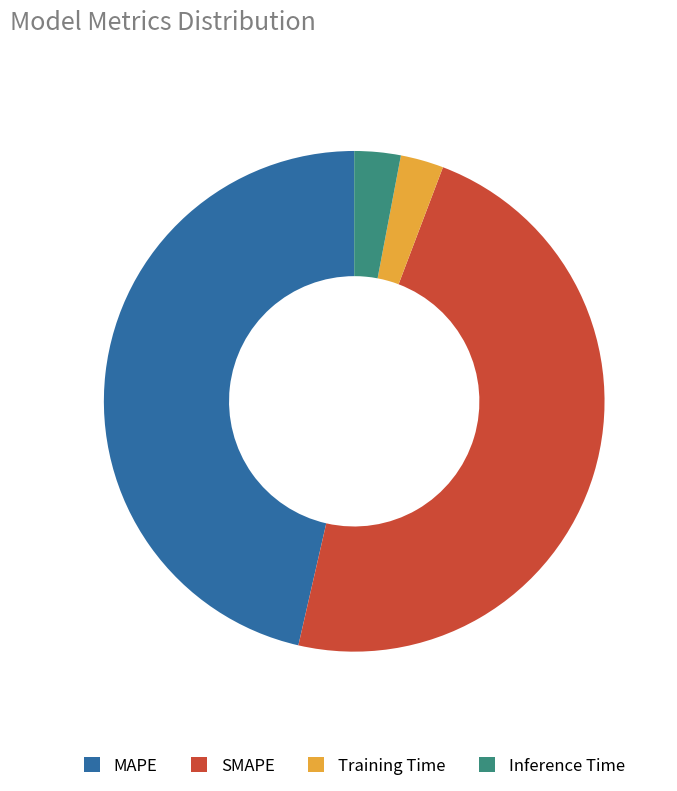

Do Training Time and SMAPE together represent more than half of the pie?

Yes